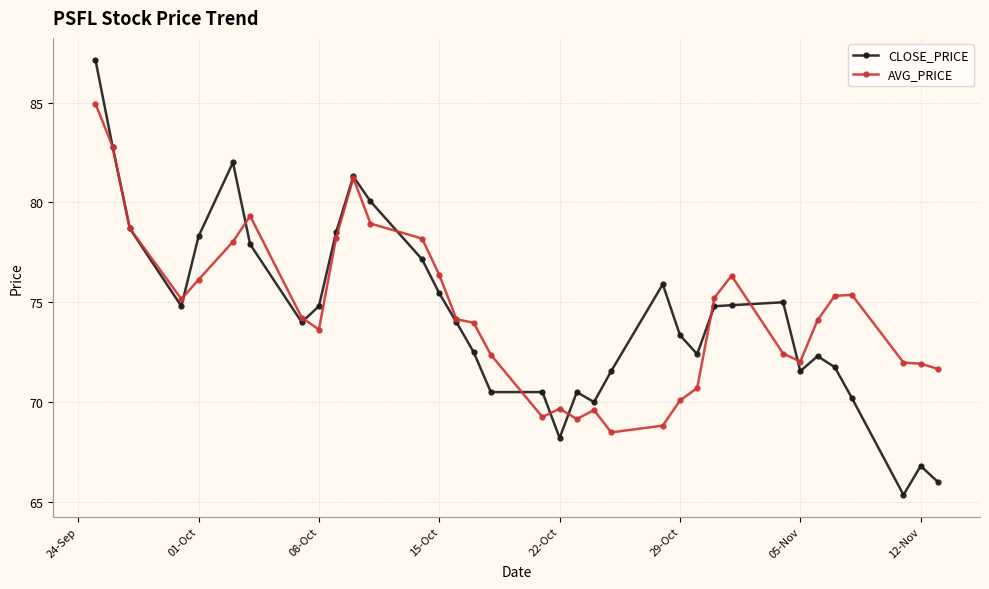

What is the sum of all AVG_PRICE values?

2608.5